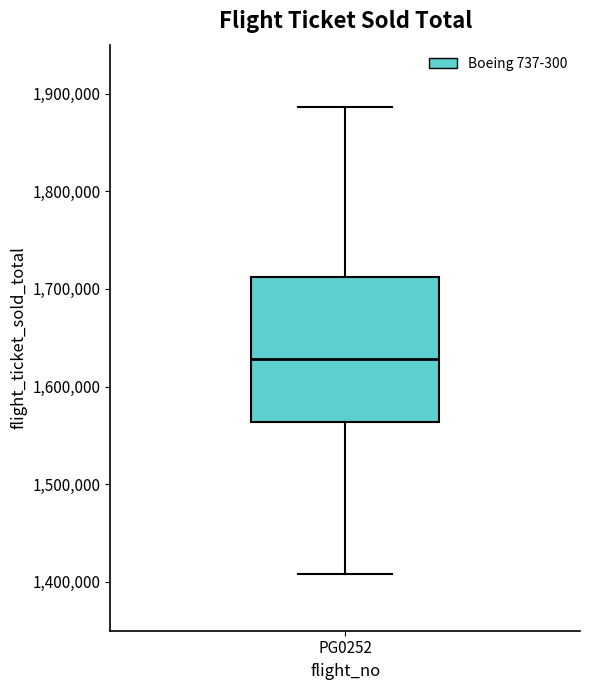

Where is the upper edge of the box for PG0252 on the y-axis? The values are not printed on the chart, so give them approximately, as read against the axis.

1710000